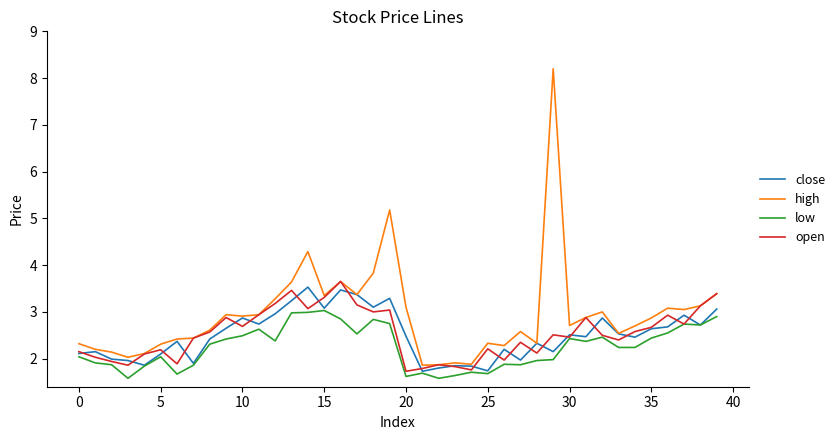

Which series has the largest range (max minus min)?

high